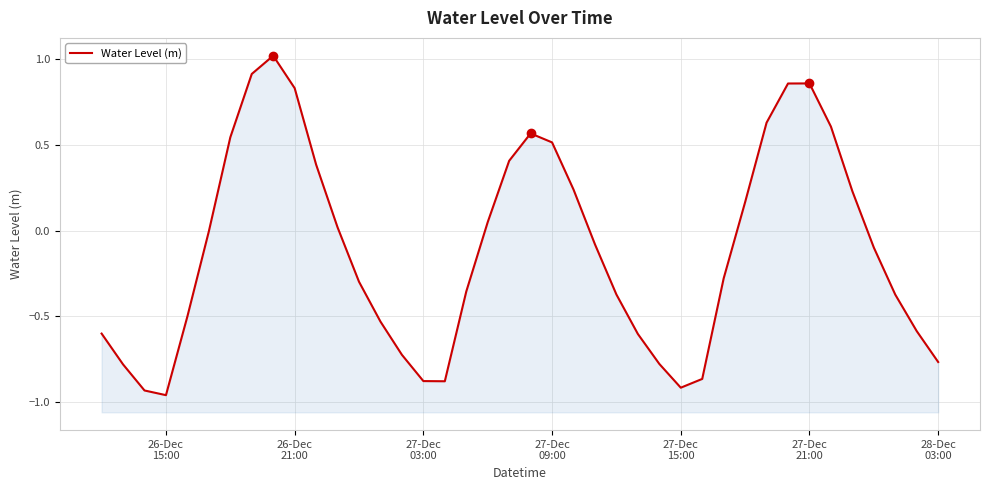

How many data points are less than 0?

23